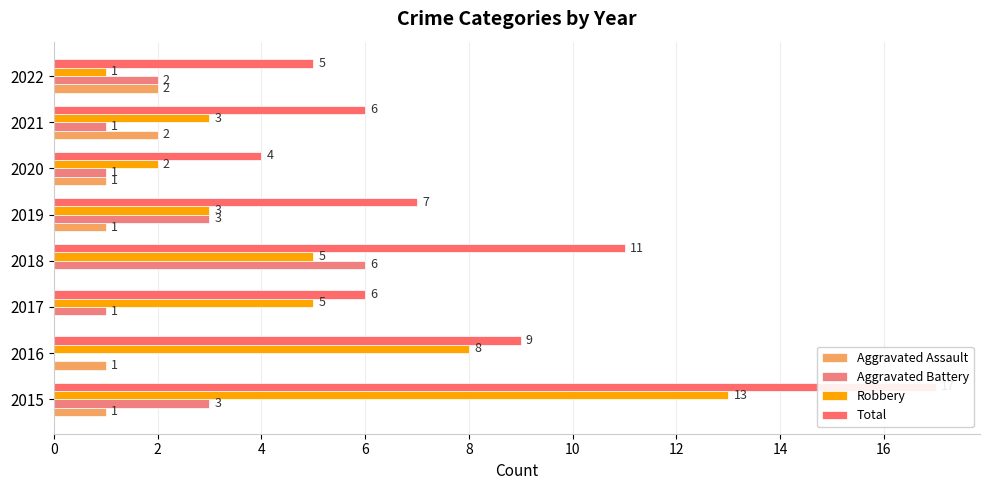

At how many categories does at least one series exceed 3?

8